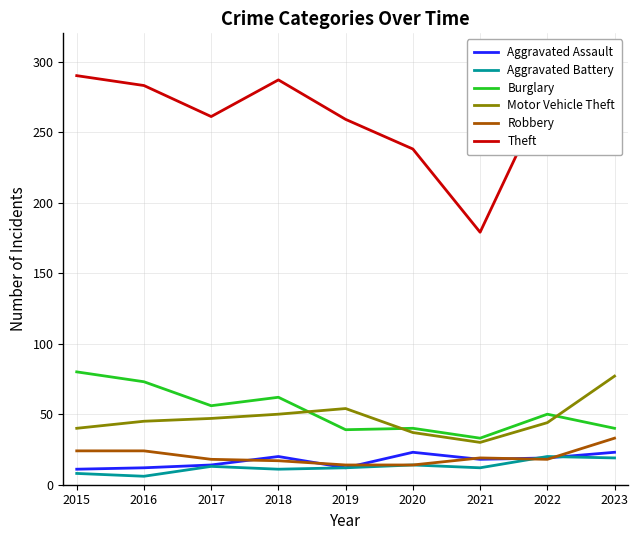

Which series has the largest total across all categories?

Theft